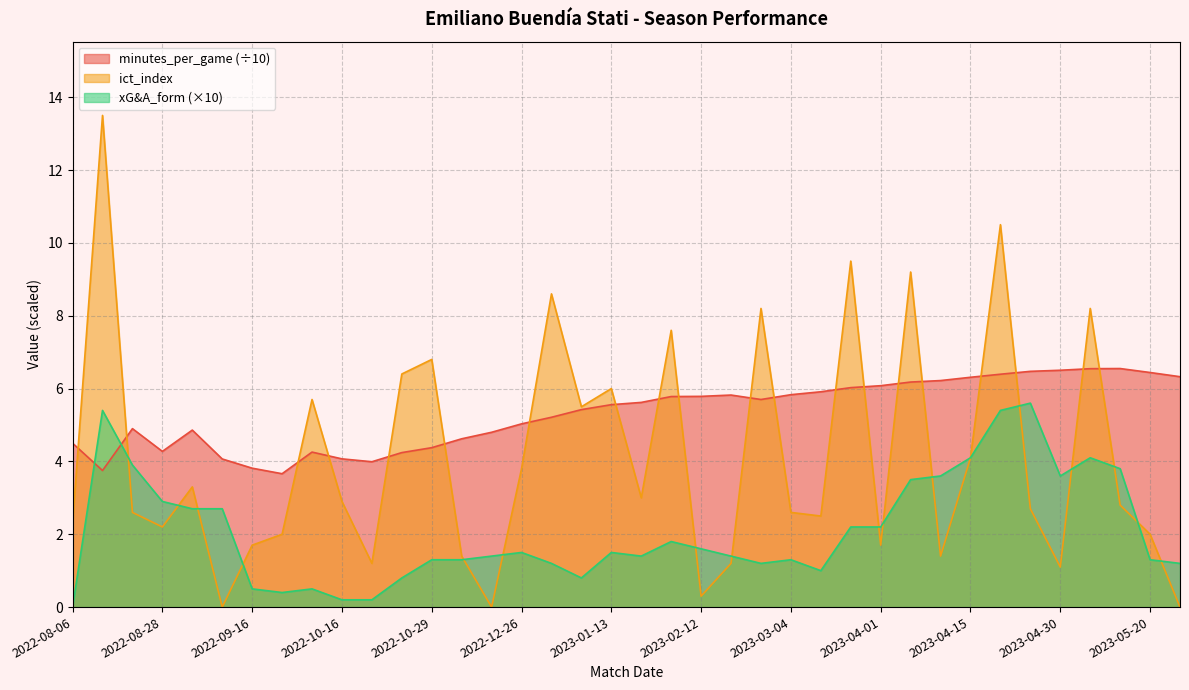

How many intersections are there between minutes_per_game and xG&A_form?

2